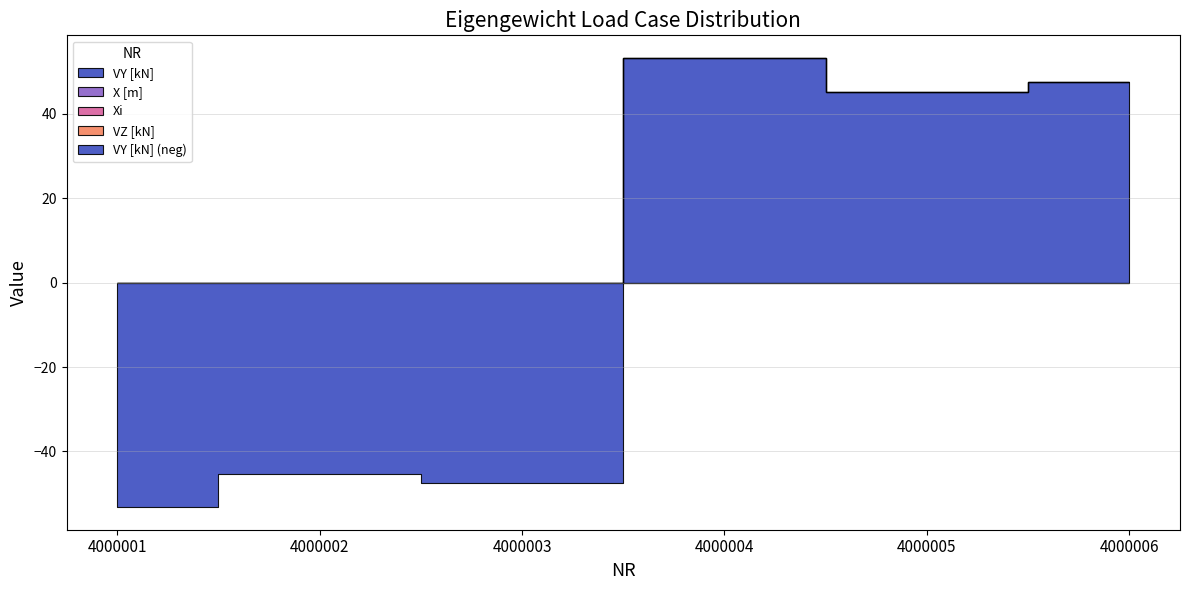

Is it true that VY [kN] equals -47.5 at 4000003?

True